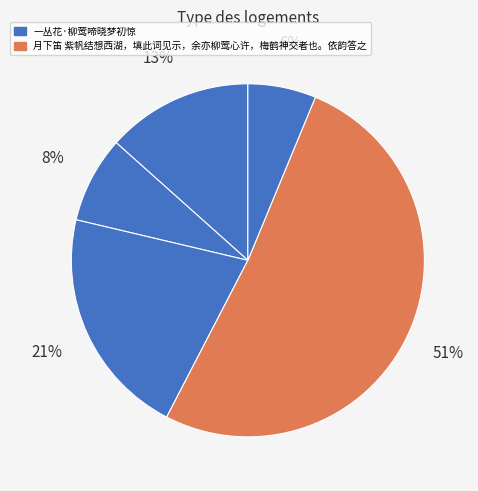

How many segments does this pie chart have?

5